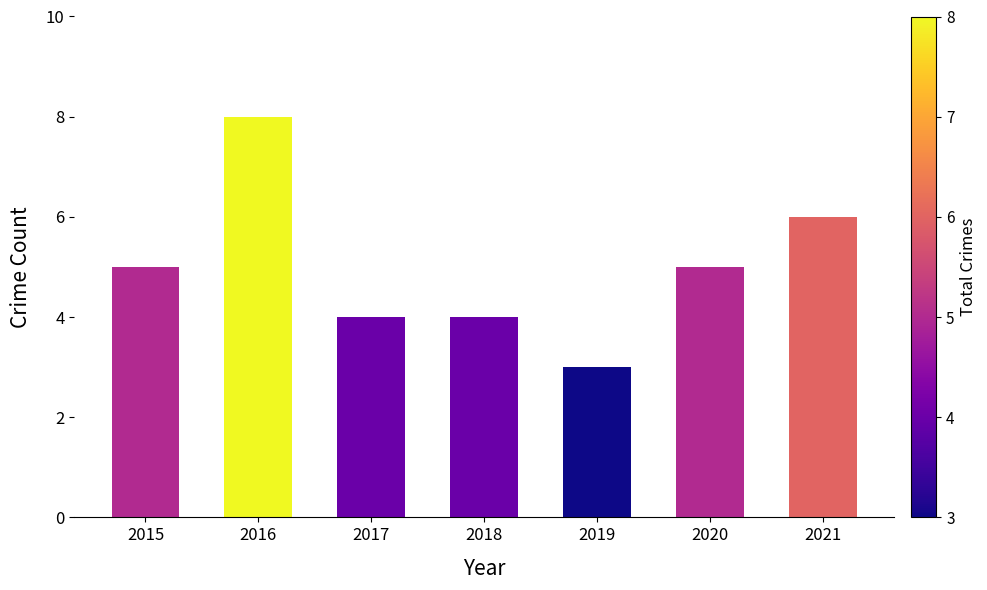

Read the value at 2015.

5